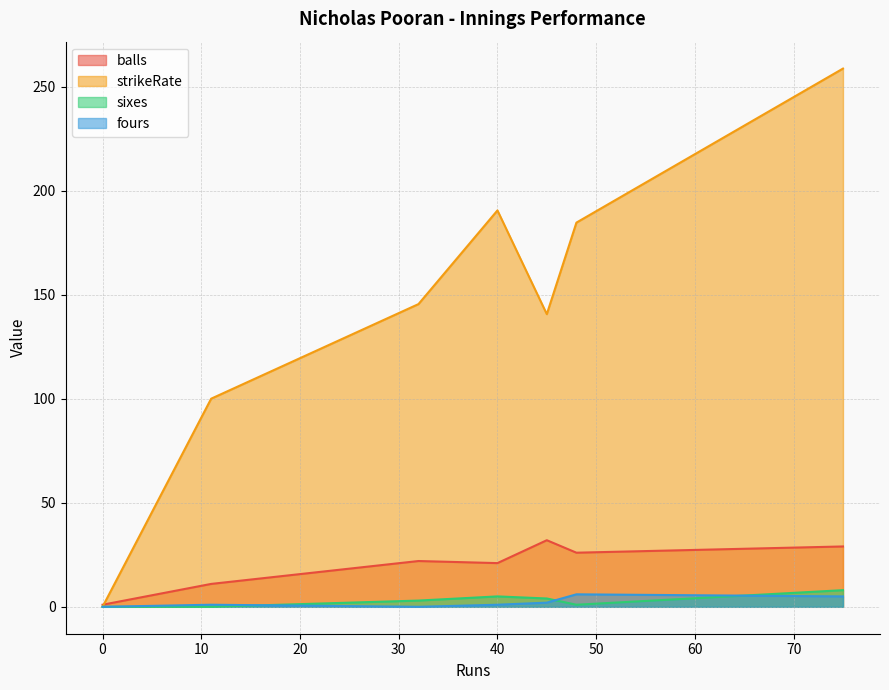

Which series has the largest range (max minus min)?

strikeRate